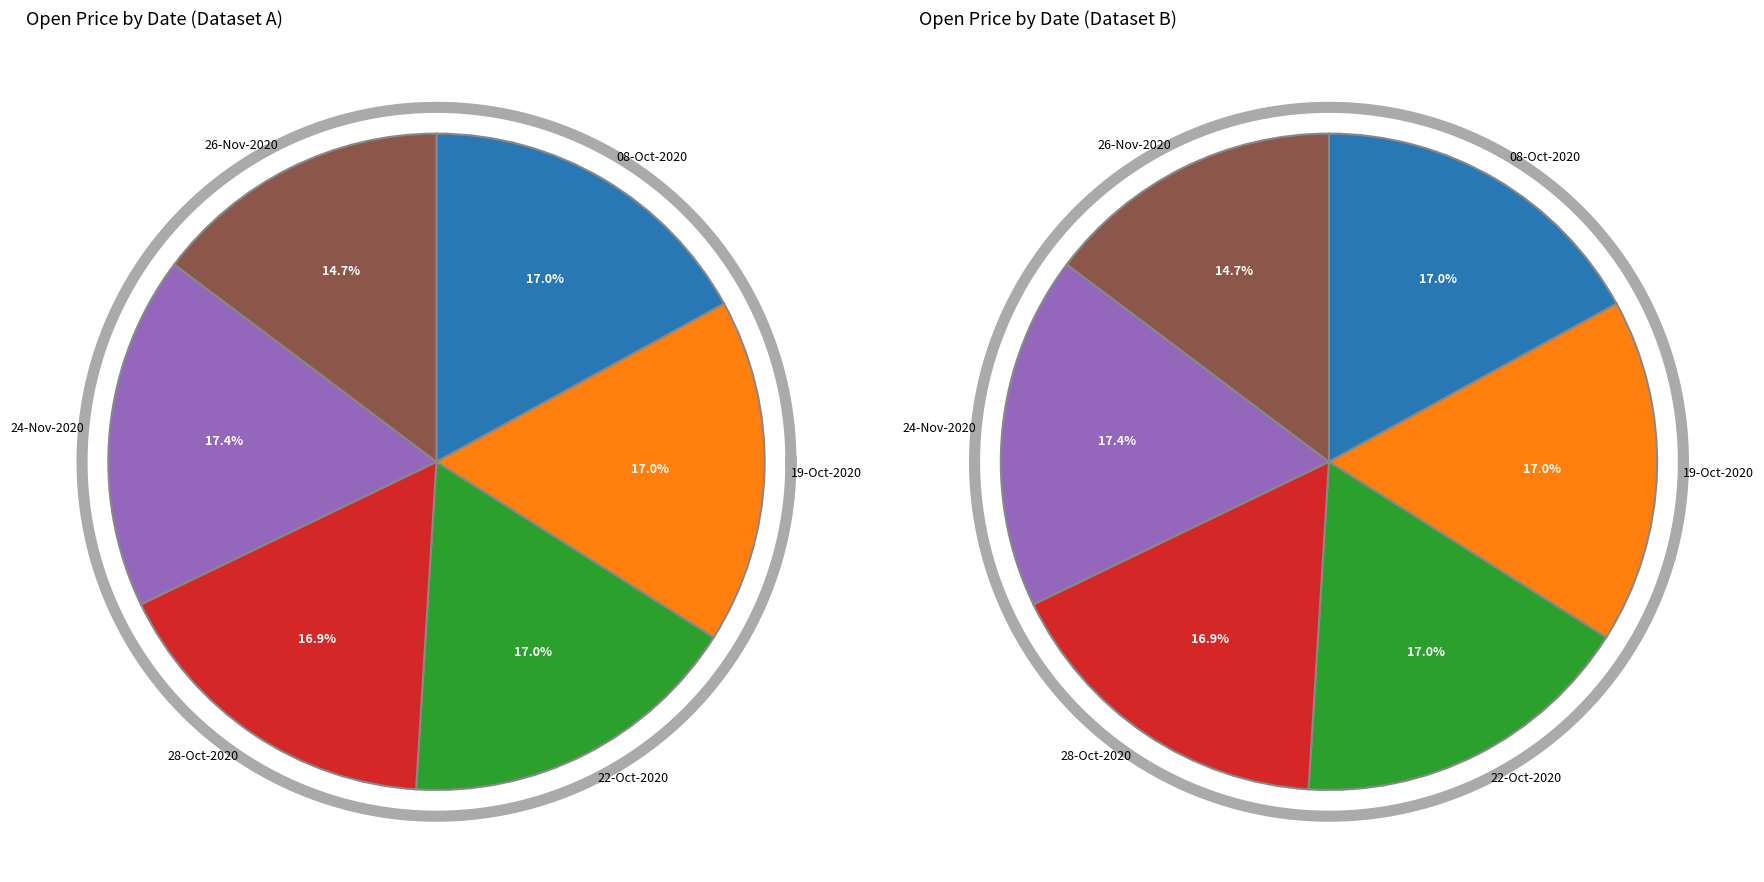

Is 08-Oct-2020 the majority of the pie?

No